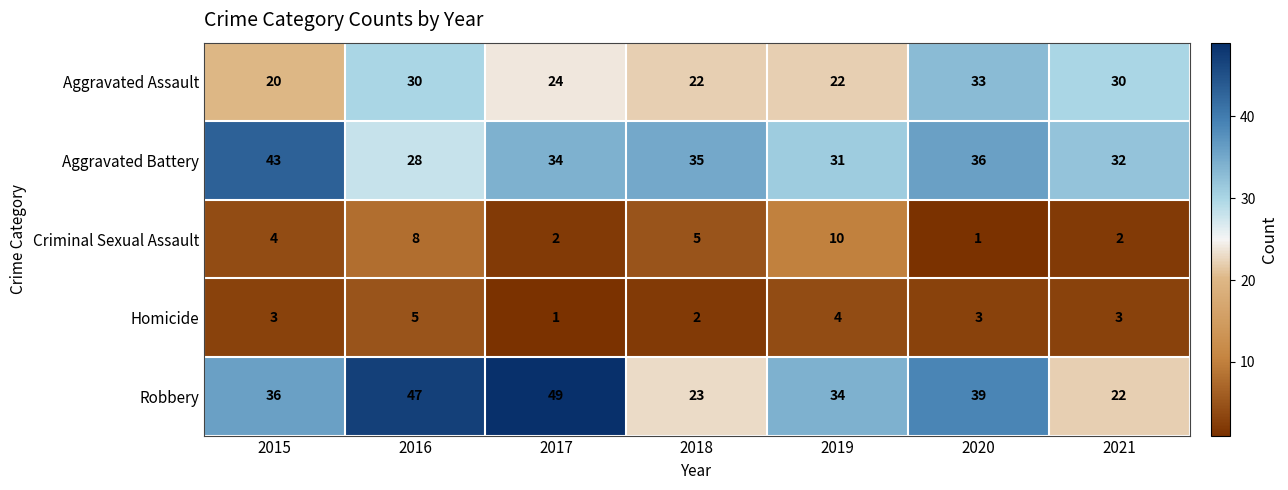

Which series has the largest range (max minus min)?

Robbery